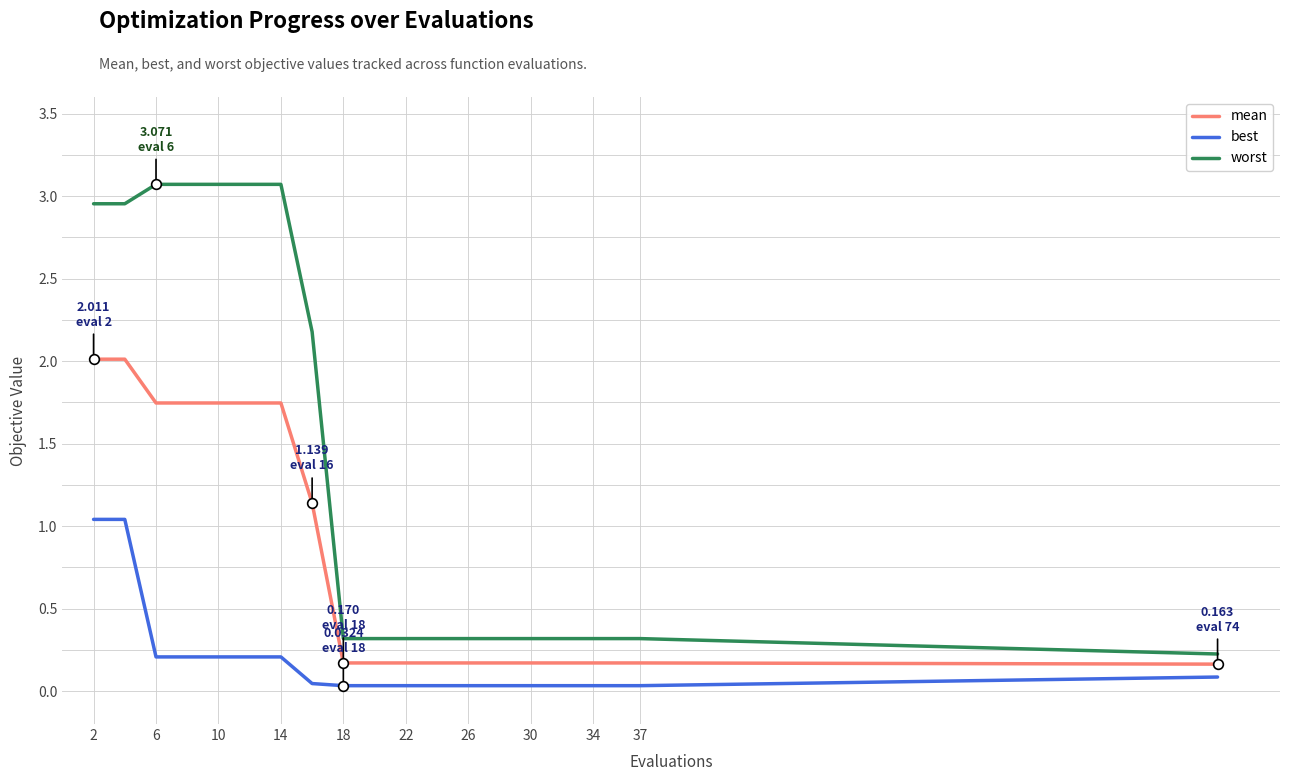

Does the chart have visible grid lines?

Yes